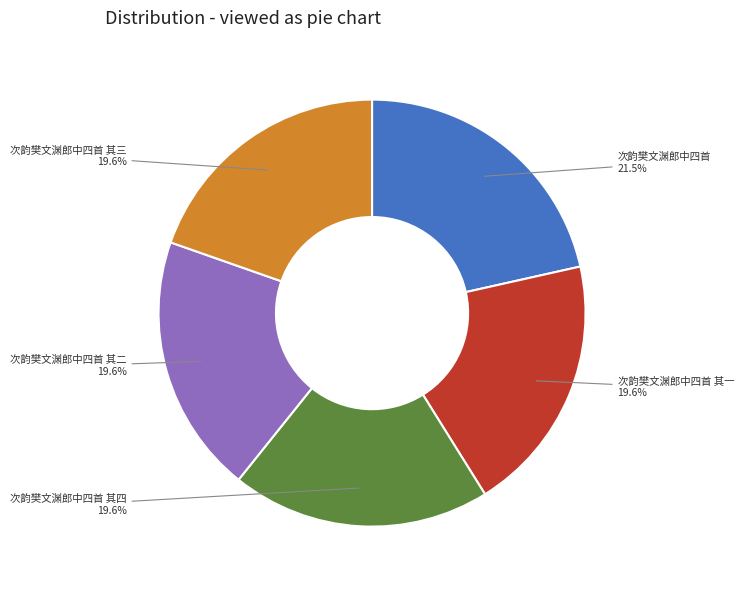

Approximately how many times larger is the value at 次韵樊文渊郎中四首 其二 compared to 次韵樊文渊郎中四首?

0.9